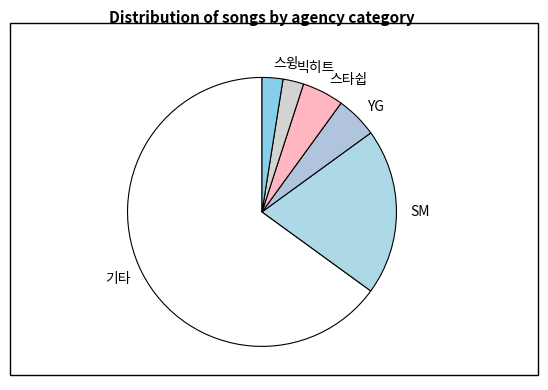

Is the sum of SM and YG greater than half?

No